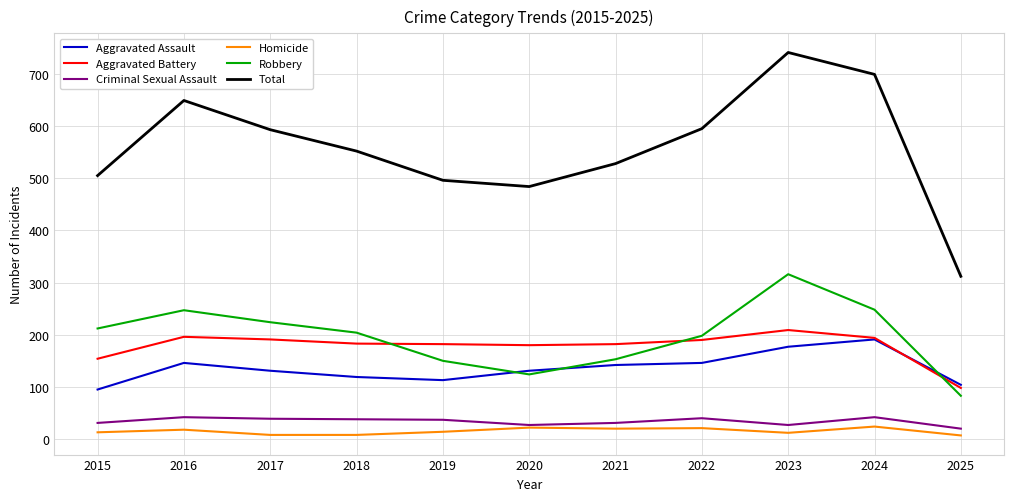

What is the approximate value of Total at 2020?

484